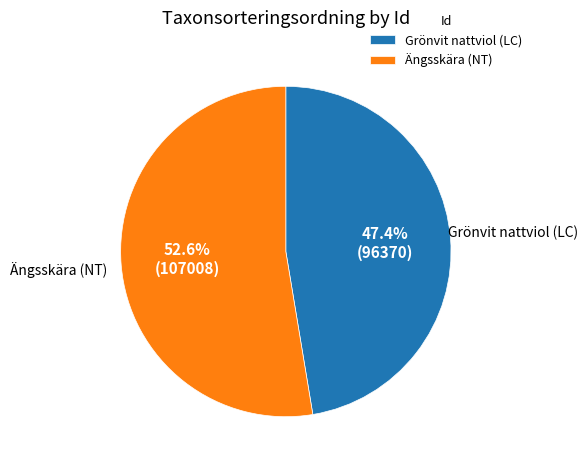

How many segments does this pie chart have?

2